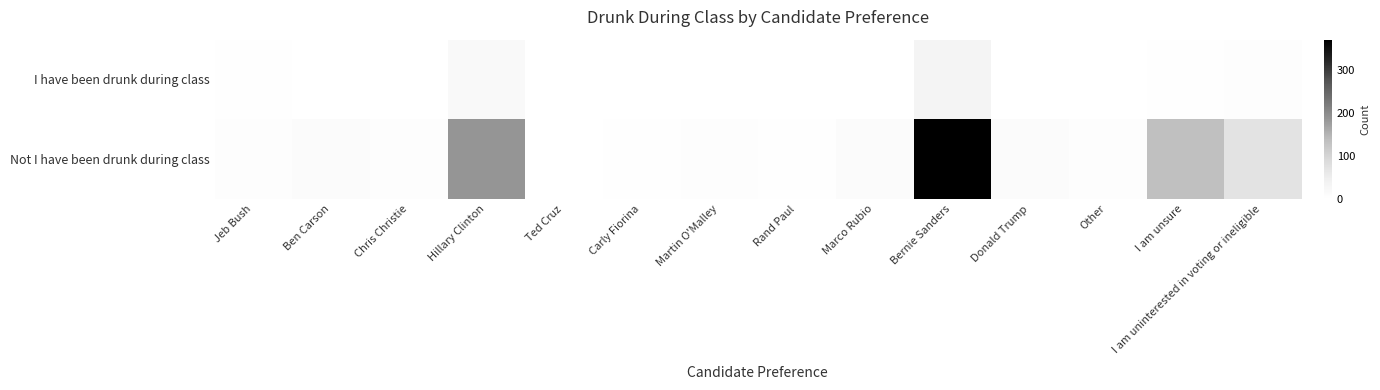

At which category is the sum across all series the highest?

Bernie Sanders